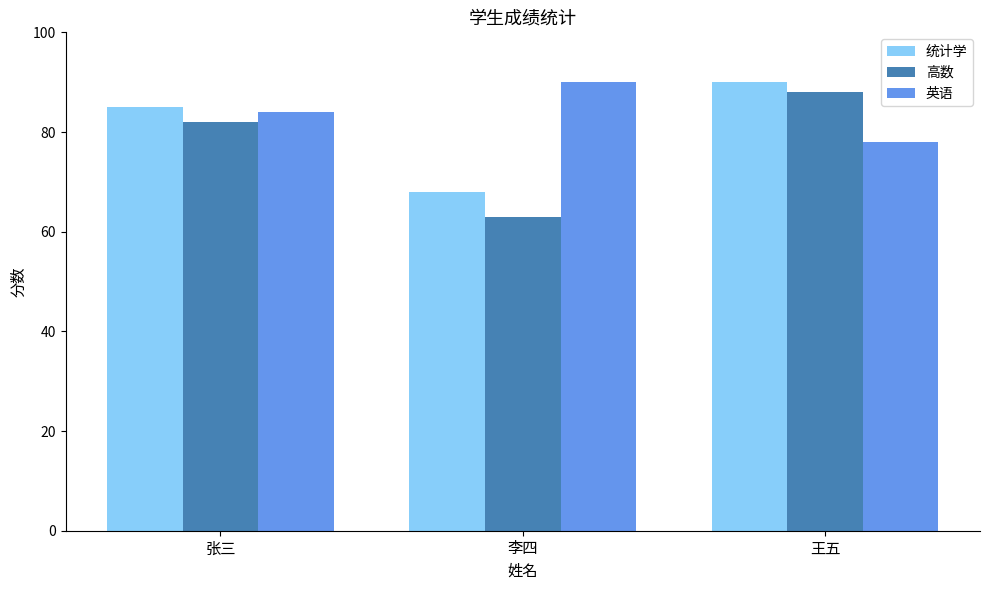

Reading right to left, transcribe all the data shown in this chart.

统计学: 90	68	85
高数: 88	63	82
英语: 78	90	84